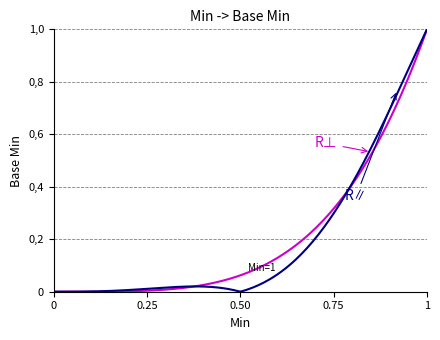

The chart shows a value of 0 at 0. True or false?

True